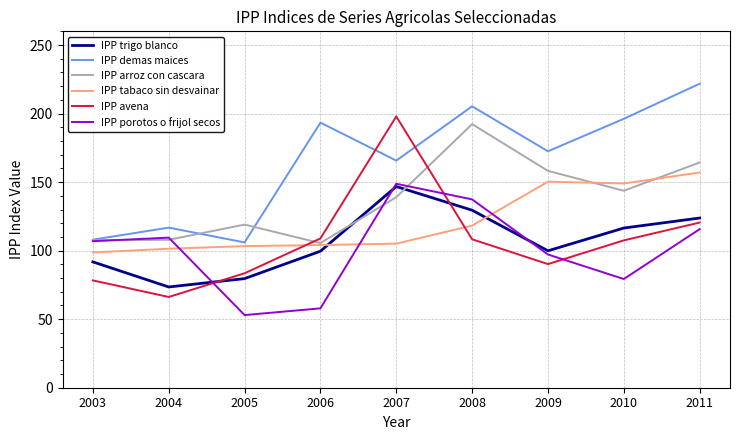

Read the IPP tabaco sin desvainar value at 2004.

101.4